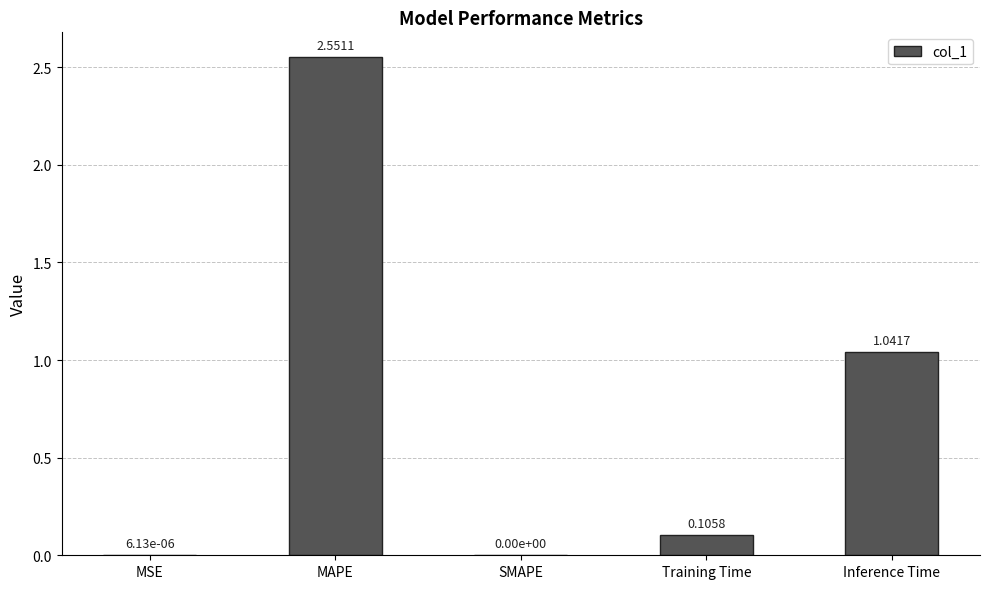

Which label corresponds to the largest value in the chart?

MAPE